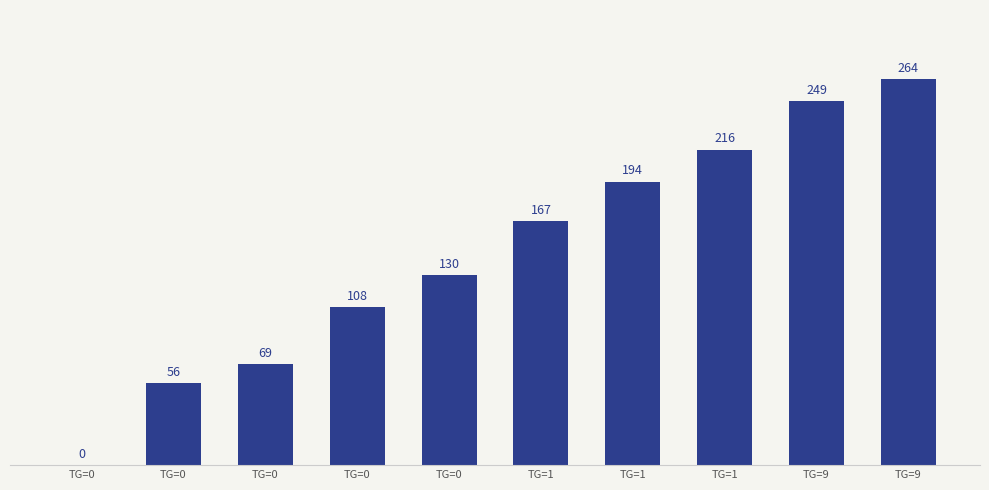

How many positive values are there?

9